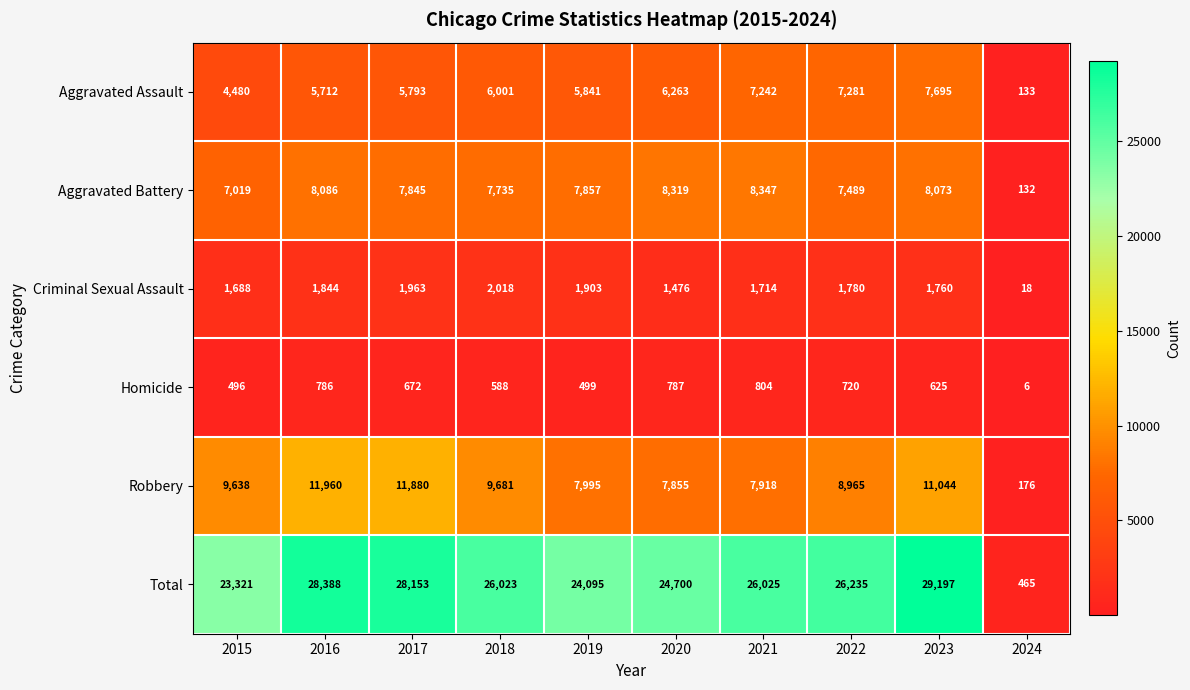

Read the Aggravated Assault value at 2016.

5712